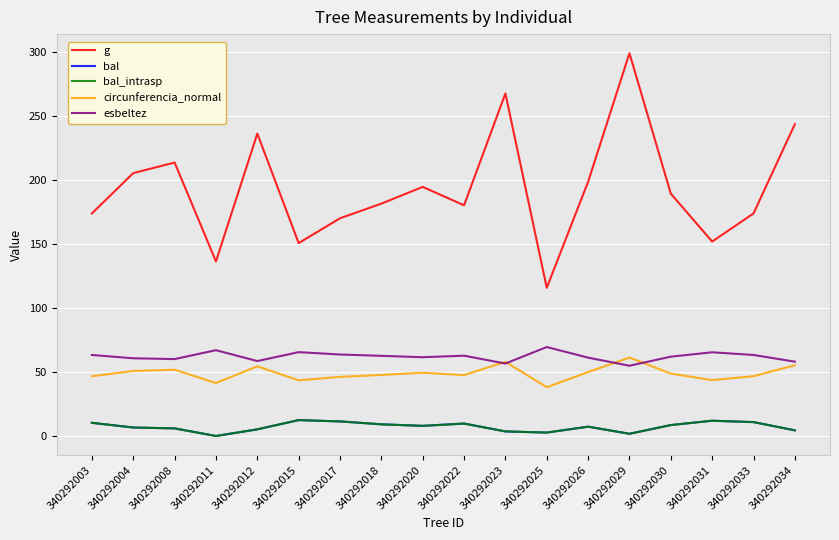

Is this an area chart (filled region under the line)?

No